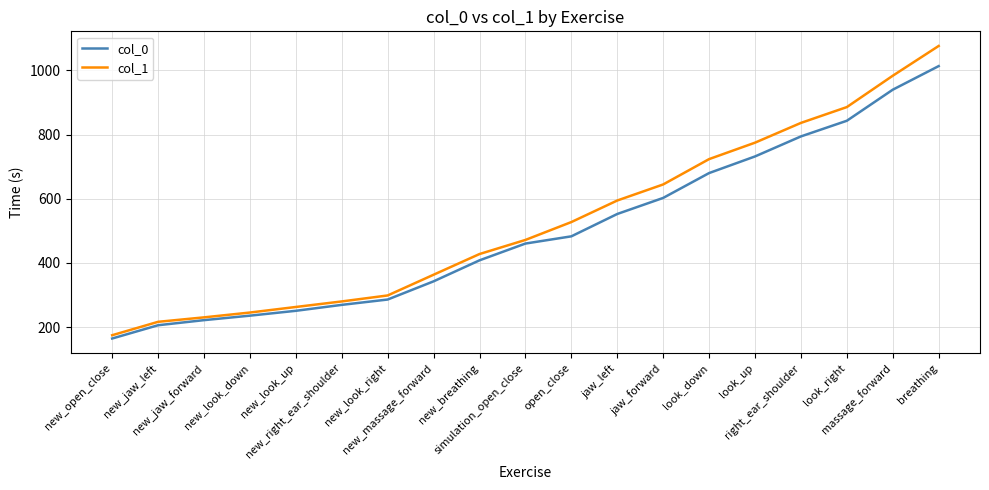

Rank the series by their maximum value, from highest to lowest.

col_1, col_0